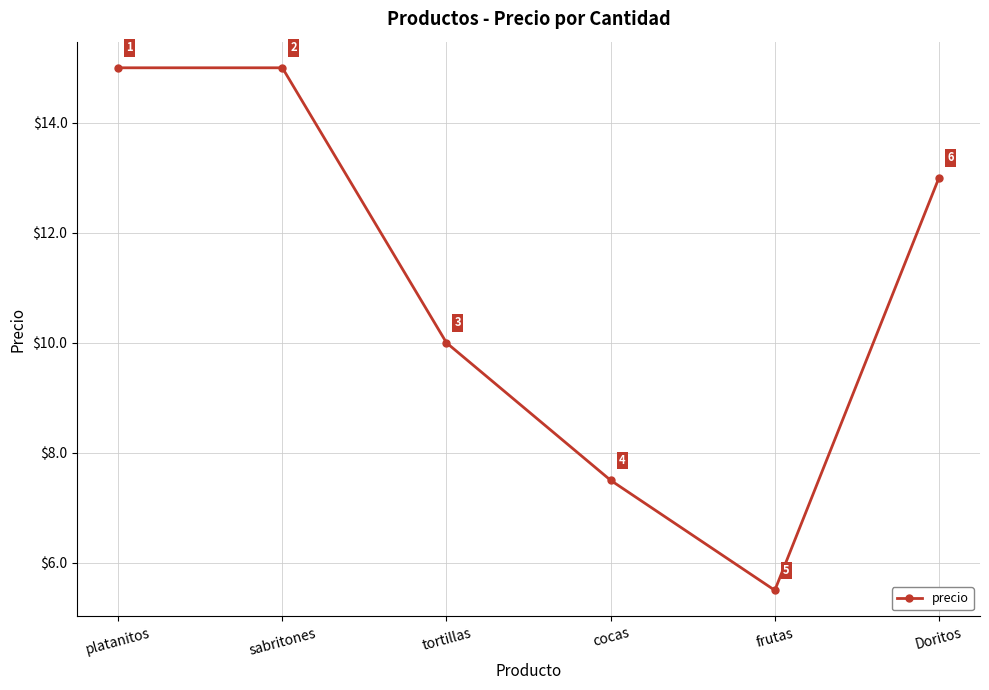

At which category does the data reach its first local valley?

frutas